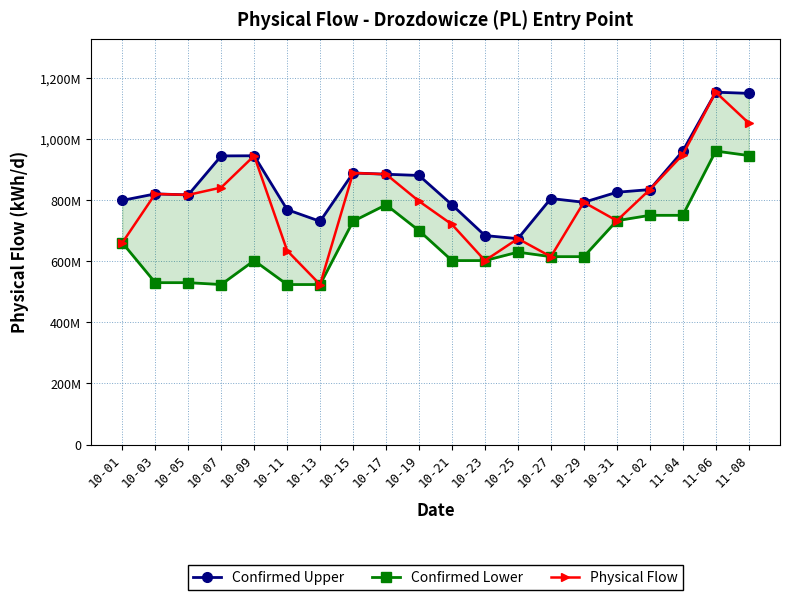

True or false: Confirmed Lower and Physical Flow cross at least once.

False